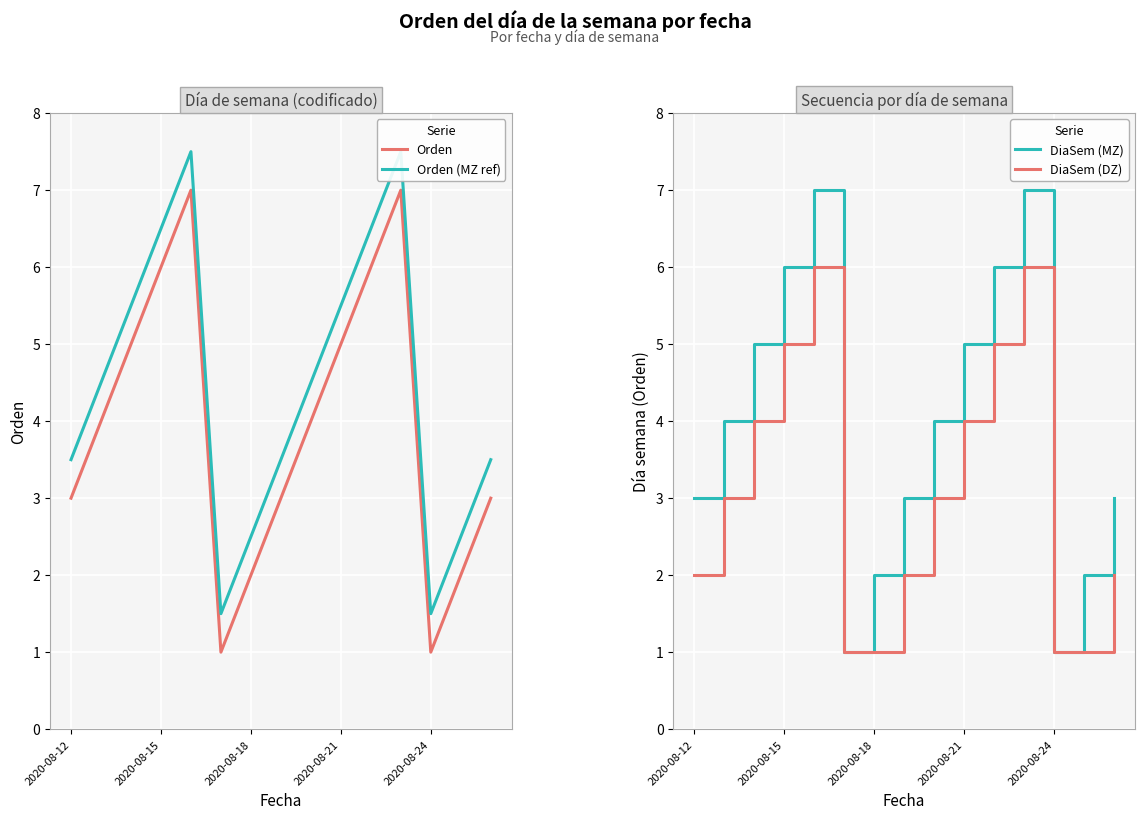

What is the maximum value for Orden?

7